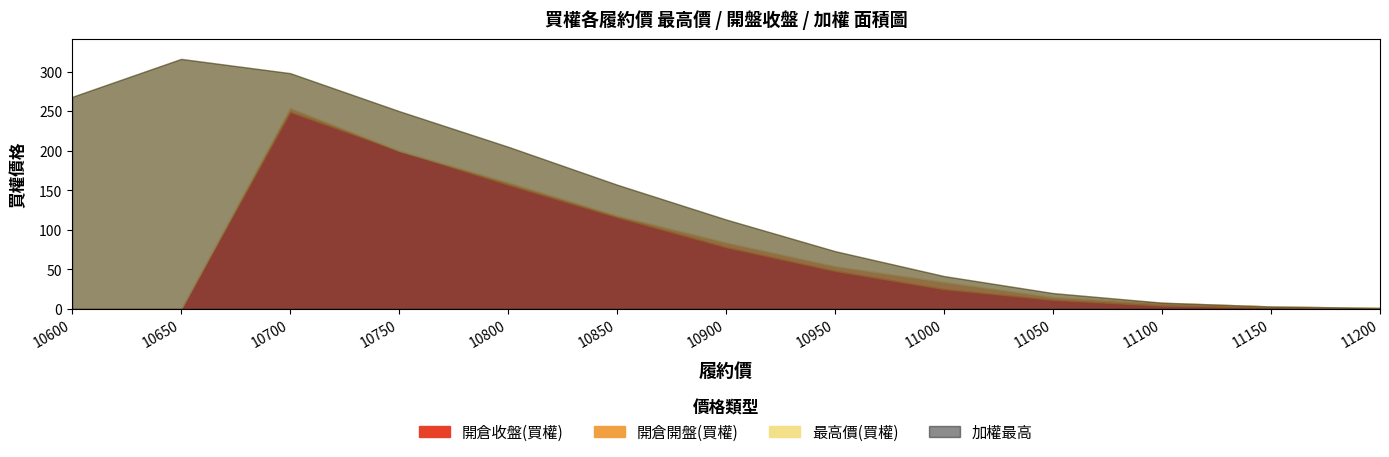

What is the difference between the highest and lowest values at 11150?

1.3